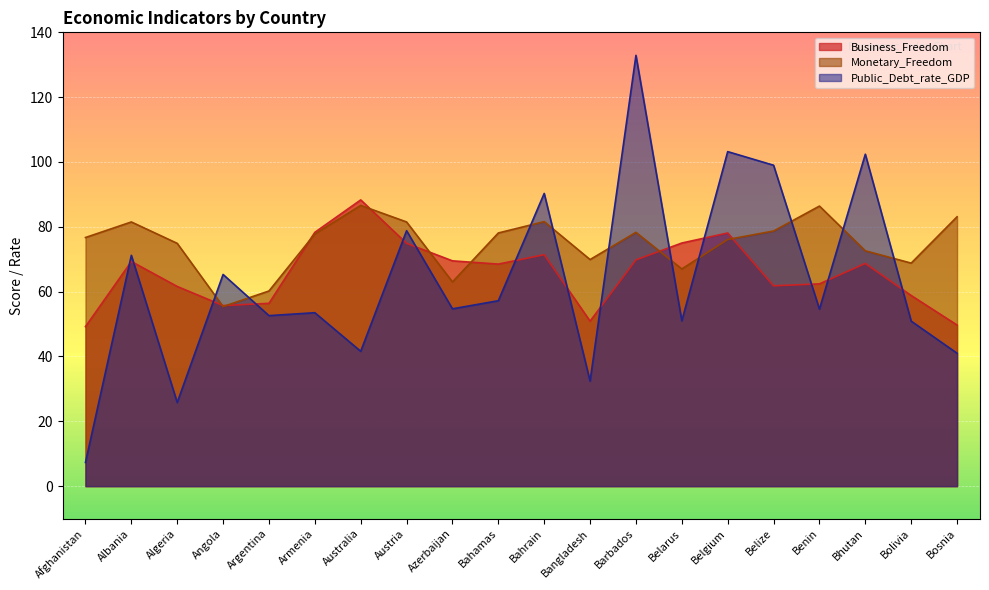

Which series has the largest total across all categories?

Monetary_Freedom